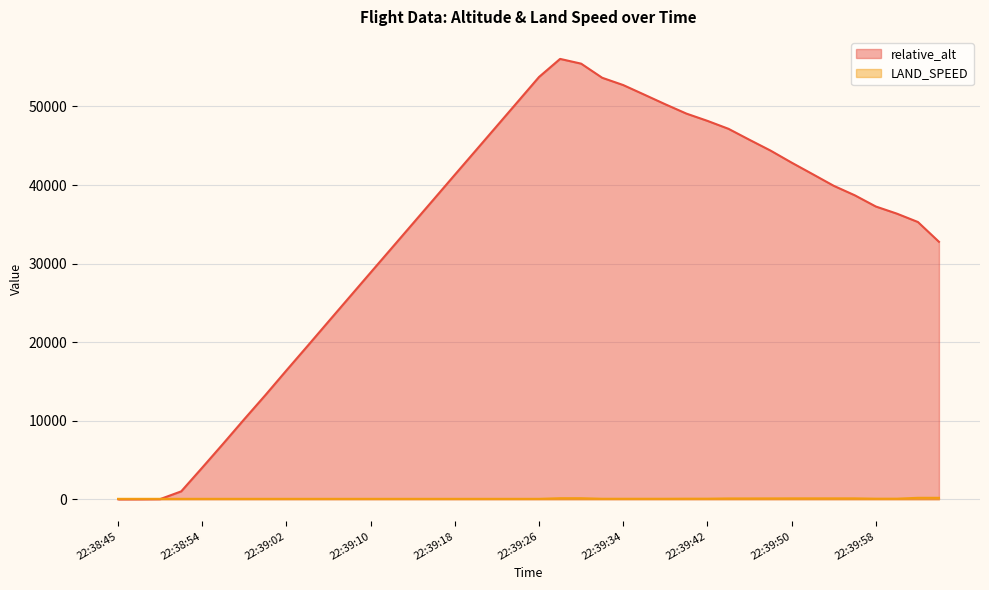

Where is the first local maximum for relative_alt?

22:39:28